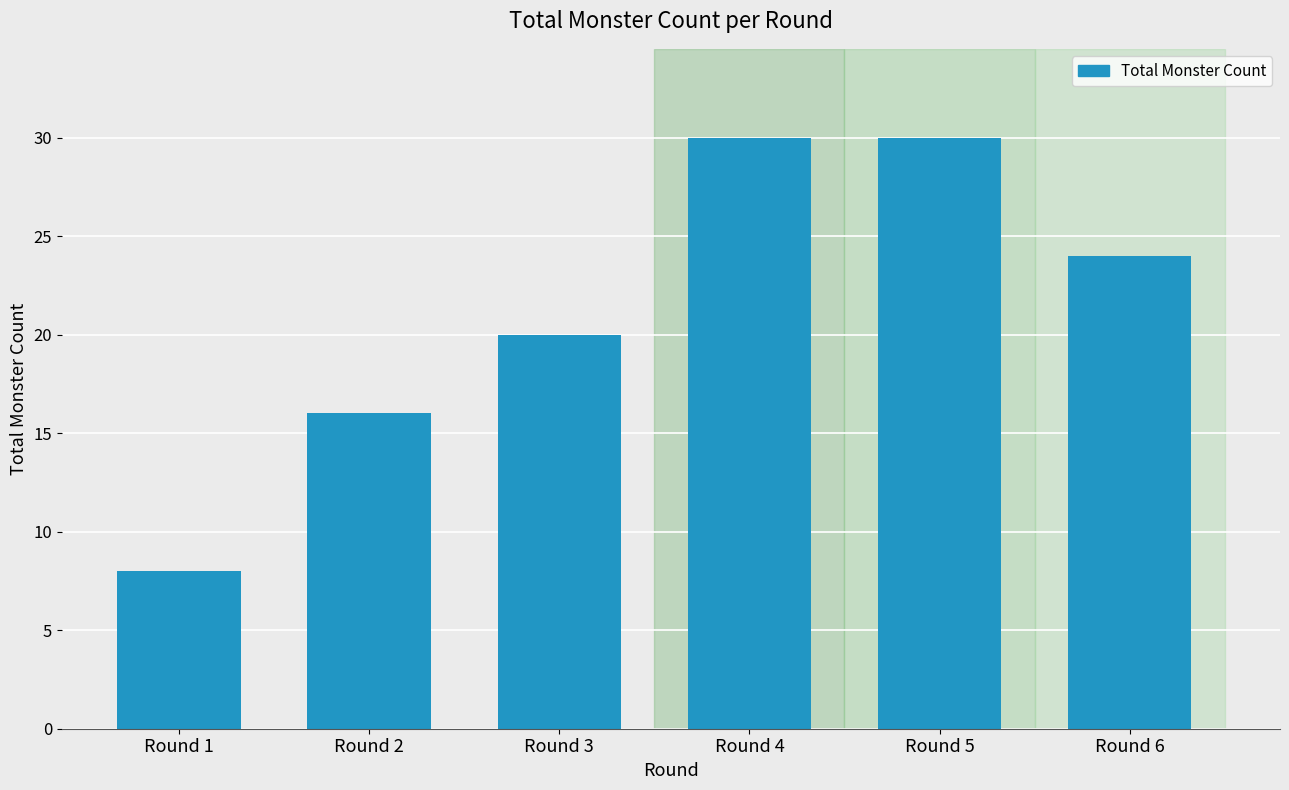

What is the change in value from Round 1 to Round 2?

+8